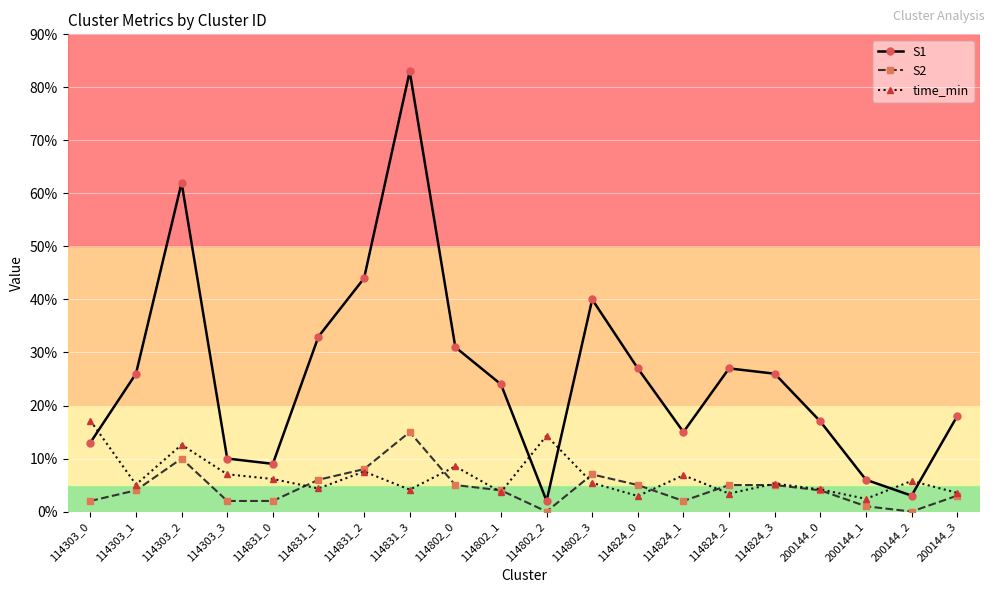

Rank the series by their maximum value, from lowest to highest.

S2, time_min, S1